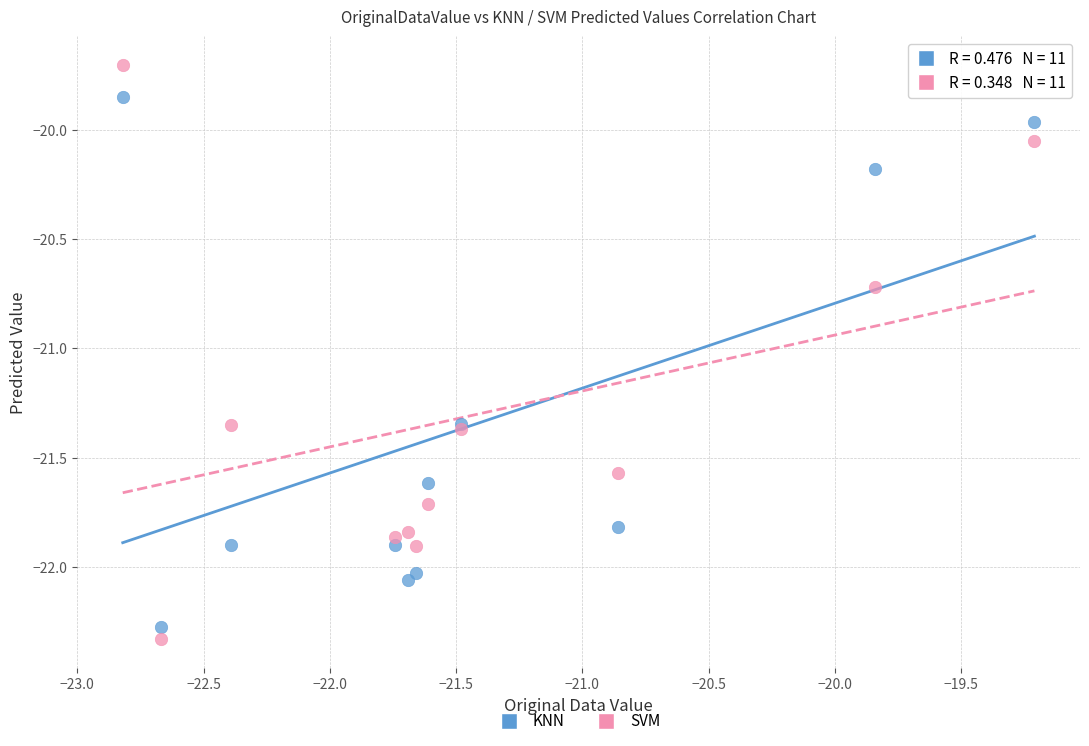

In the SVM series, what Y value is closest to -21?

-20.7